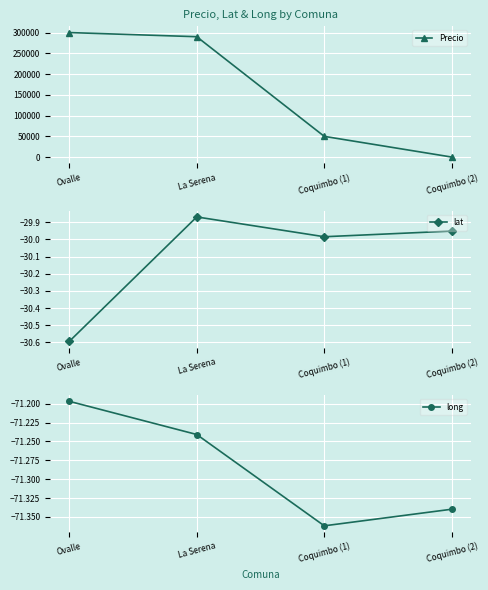

True or false: long and Precio cross at least once.

False